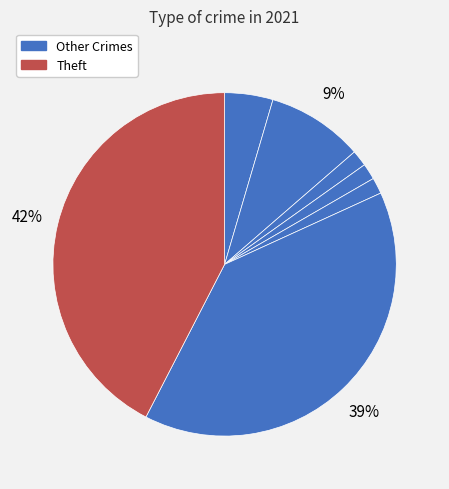

How many segments does this pie chart have?

7